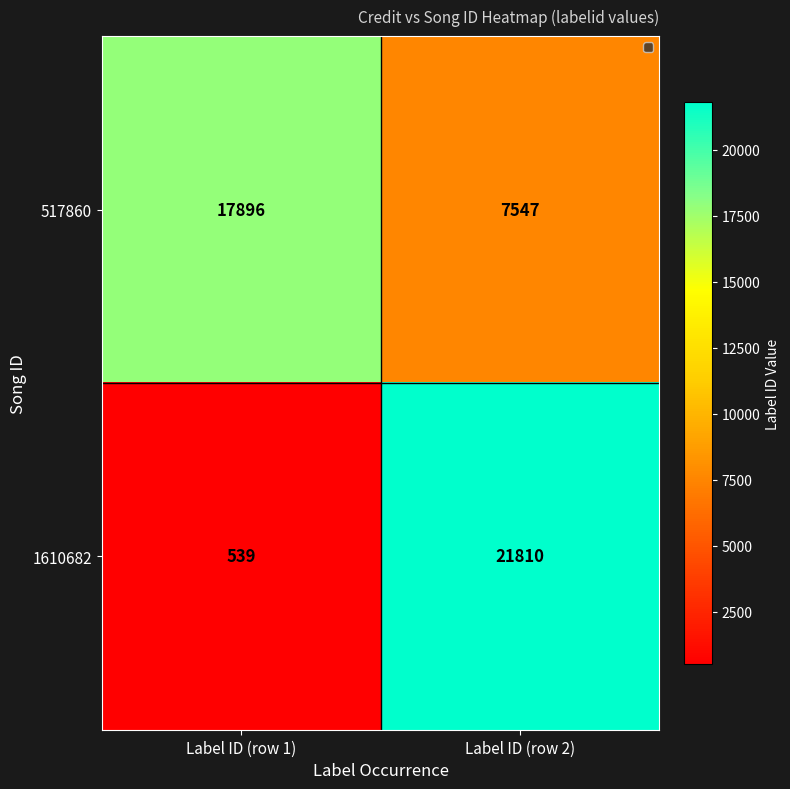

Which category has the highest value across all series?

Label ID (row 2)